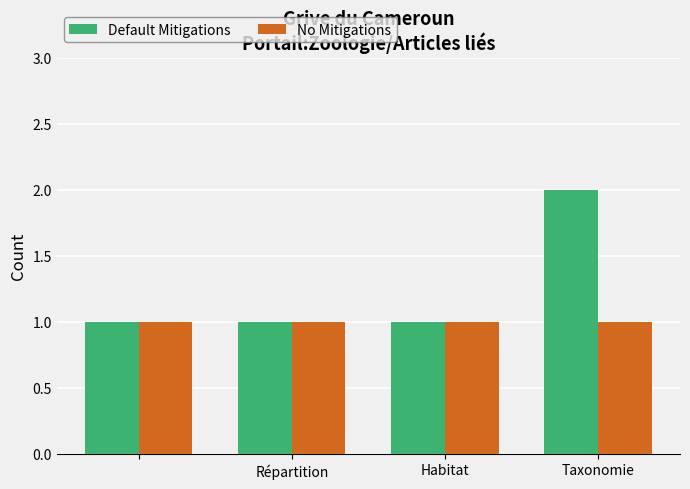

Which series has the widest spread of values?

Default Mitigations